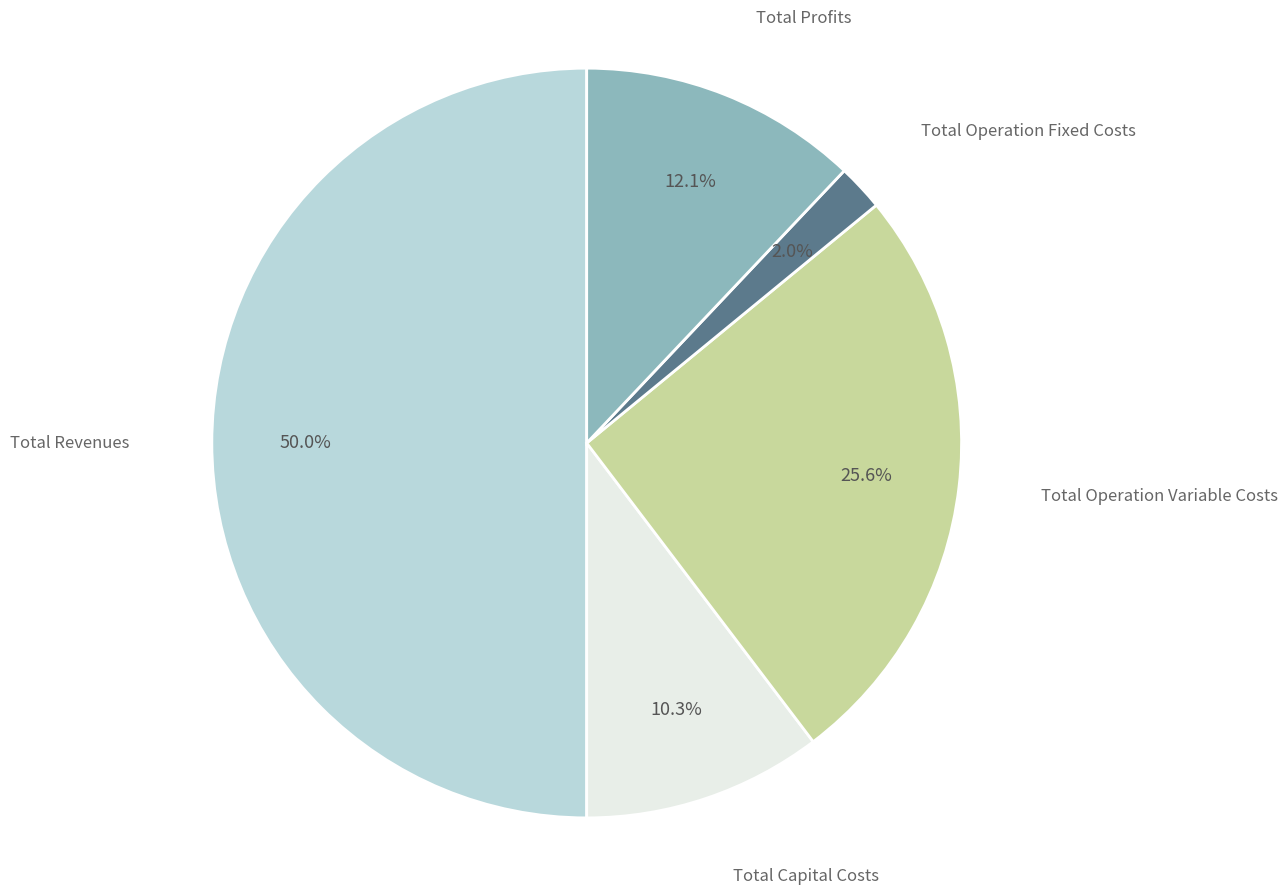

Do Total Revenues and Total Operation Variable Costs together represent more than half of the pie?

Yes